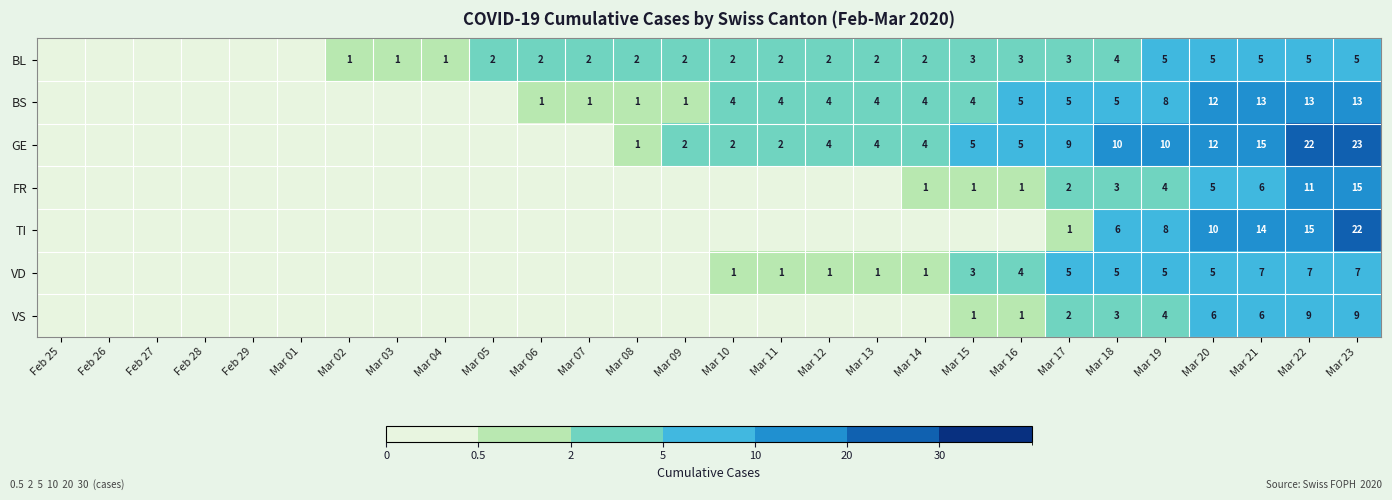

The TI series shows 1 at Mar 17. True or false?

True